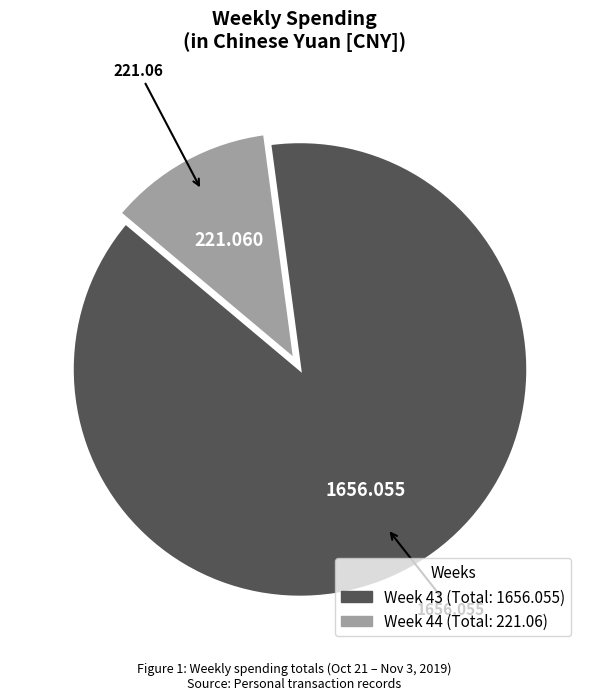

Is there any slice that represents more than half of the pie?

Yes